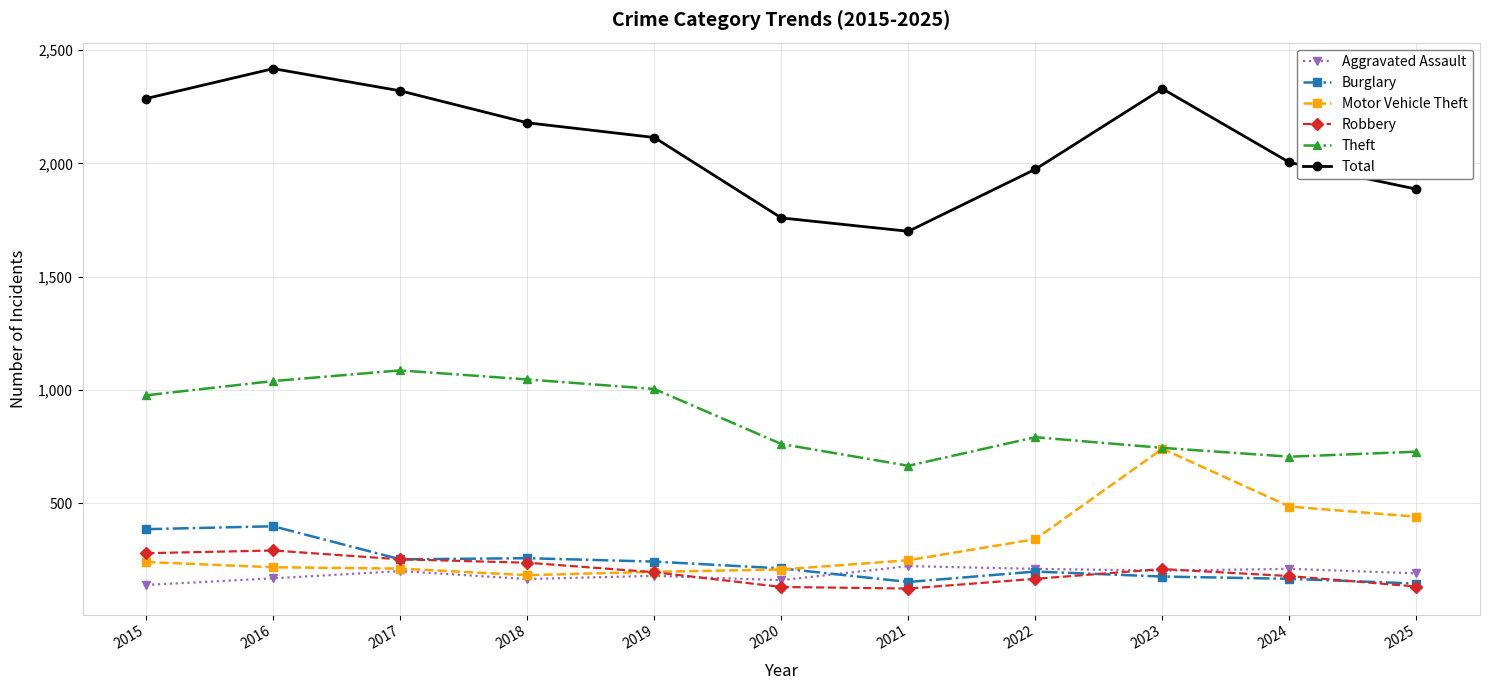

List the series in order of their peak value, highest first.

Total, Theft, Motor Vehicle Theft, Burglary, Robbery, Aggravated Assault